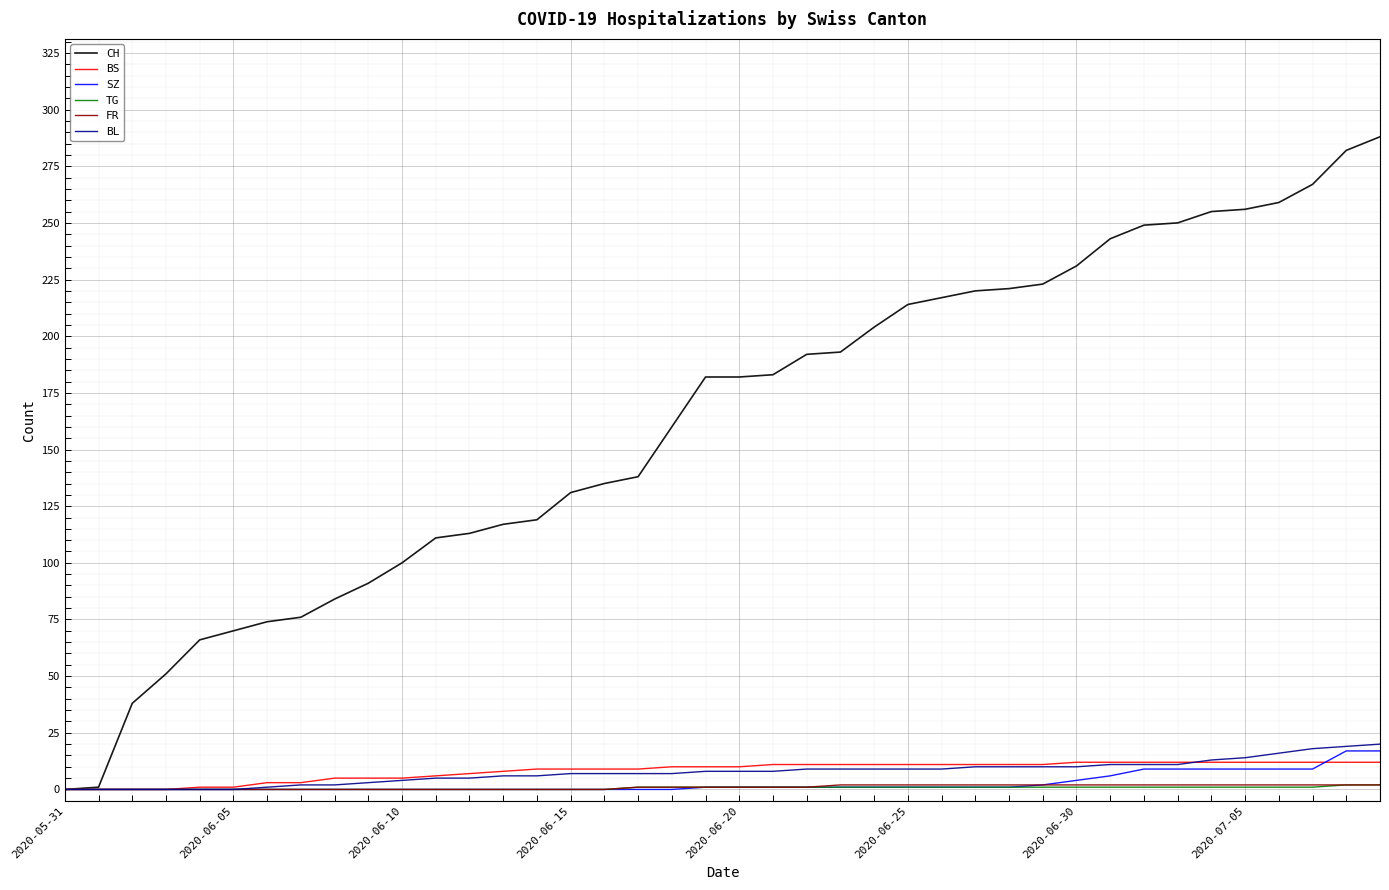

What is the maximum value shown in the chart?

288